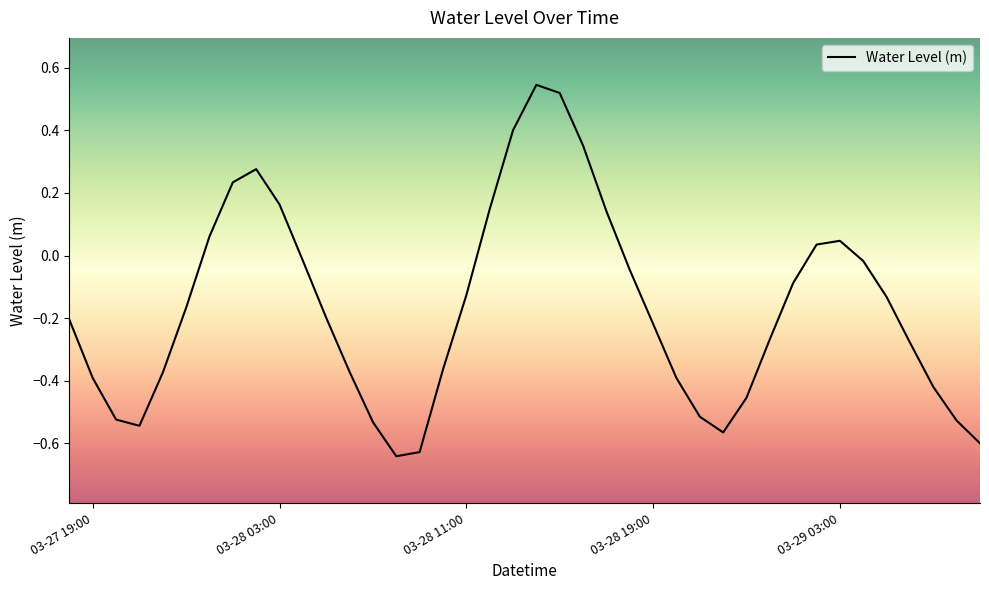

Is this an area chart (filled region under the line)?

No